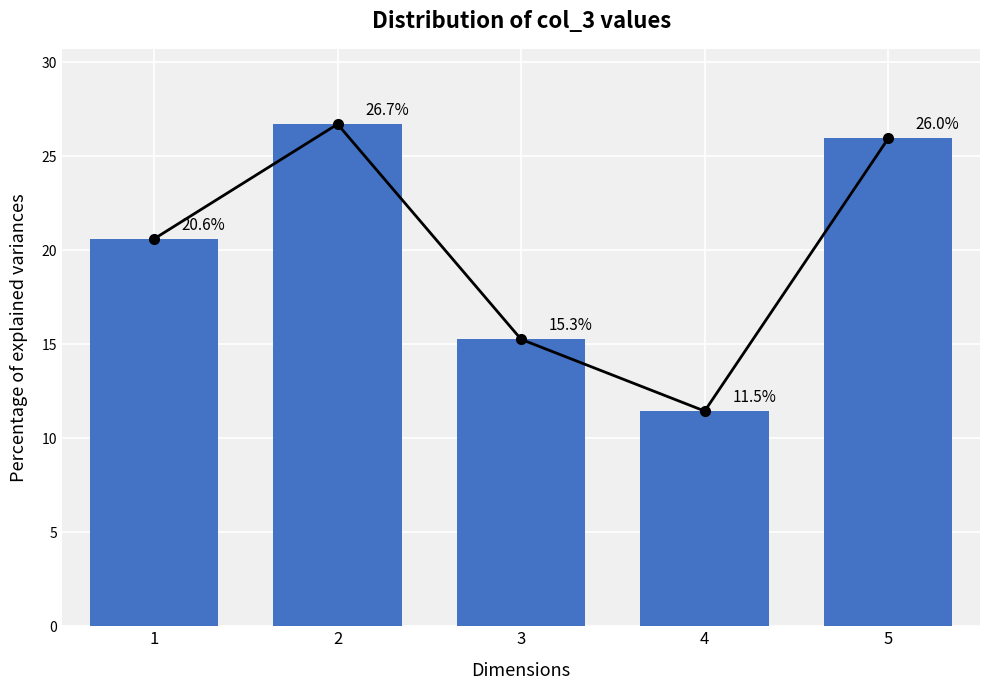

Reading left to right, what are all the values shown in this chart?

20.6	26.7	15.3	11.5	26.0